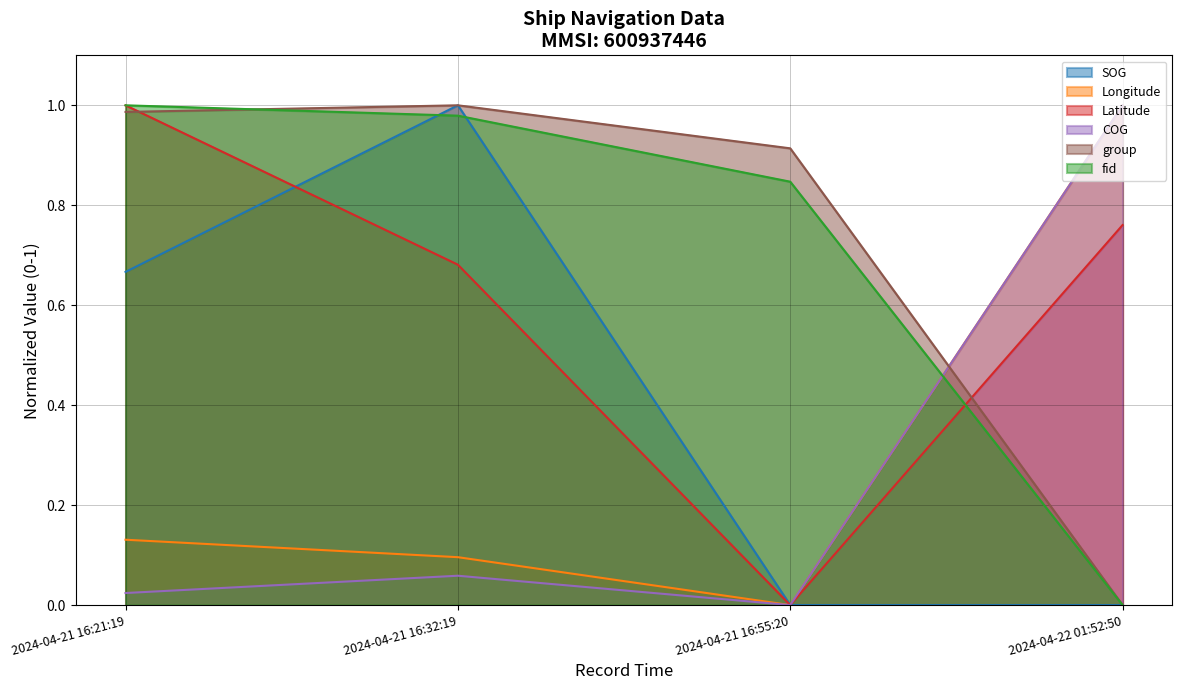

The value of SOG at 2024-04-21 16:32:19 is 1.3. True or false?

False